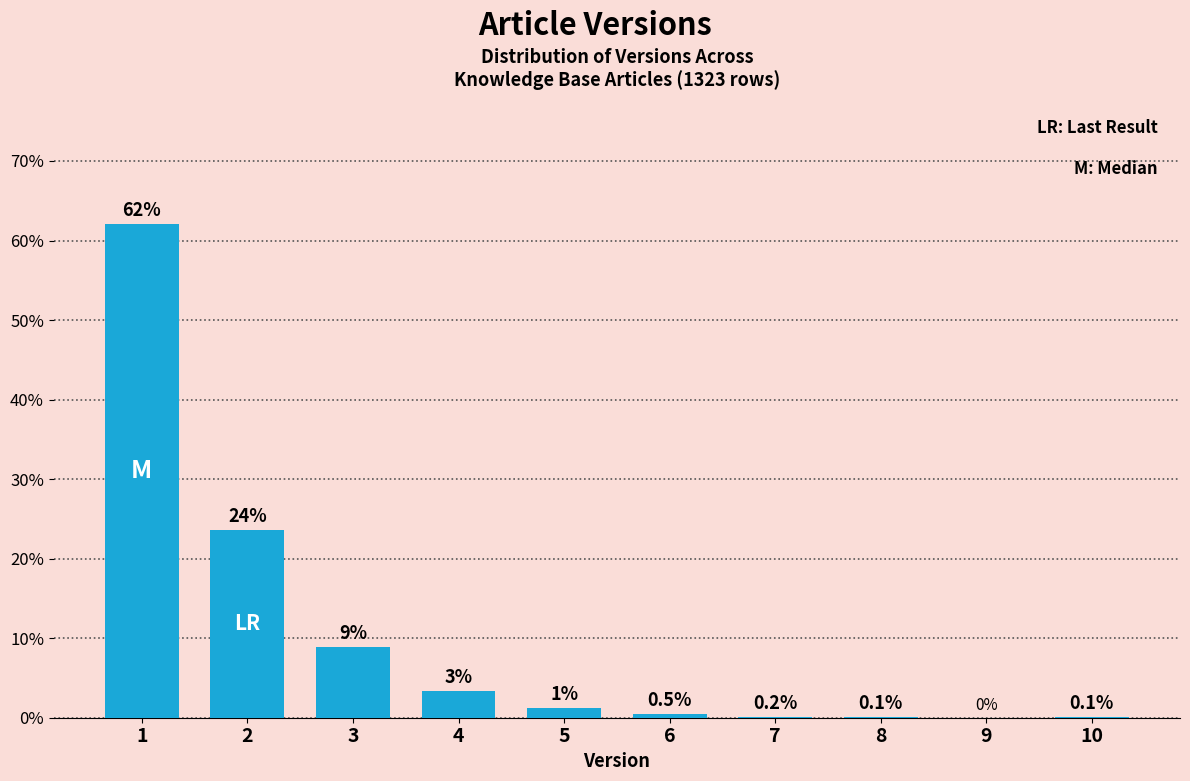

Which has a higher value, 6 or 5?

5